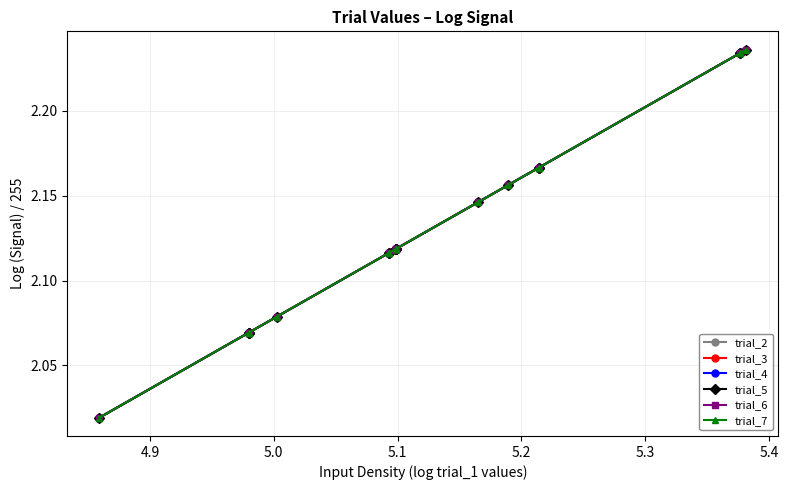

True or false: trial_2 and trial_3 intersect in this chart.

False